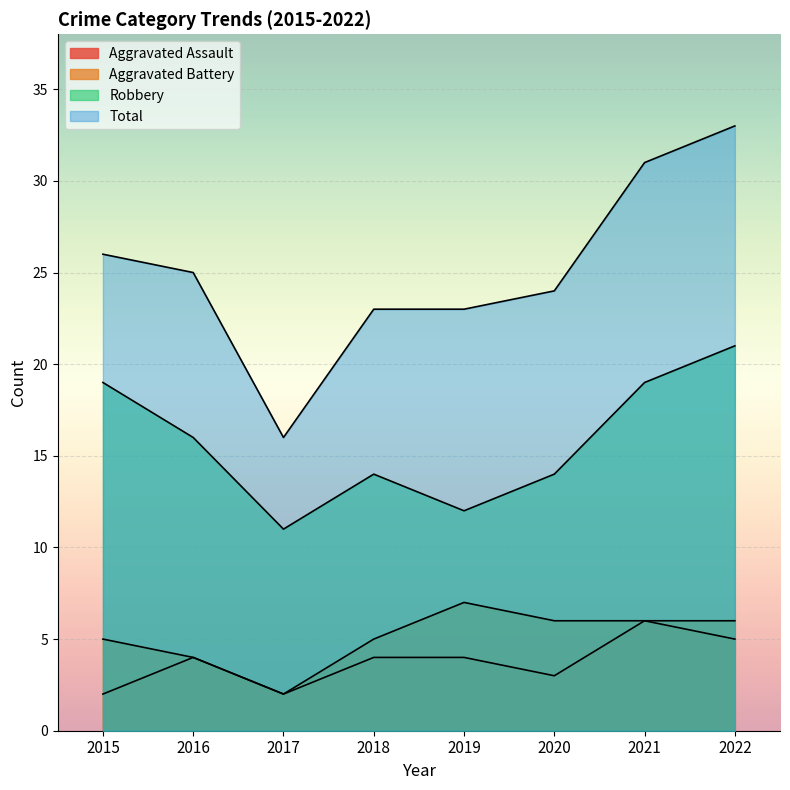

What is the greatest value displayed?

33